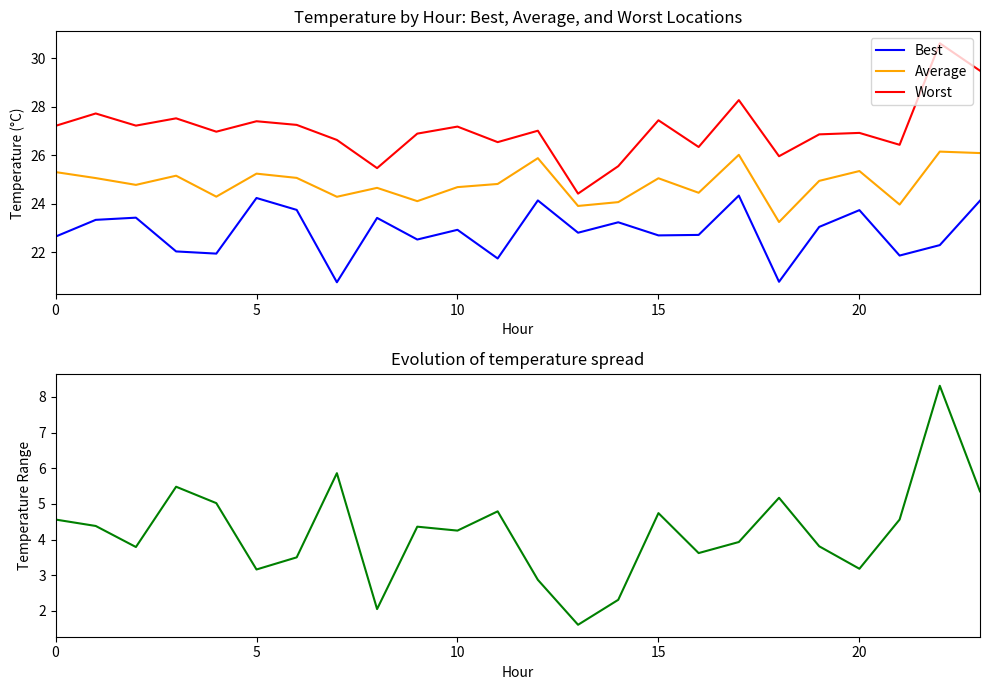

What is the label of the 11th point from the right?

13